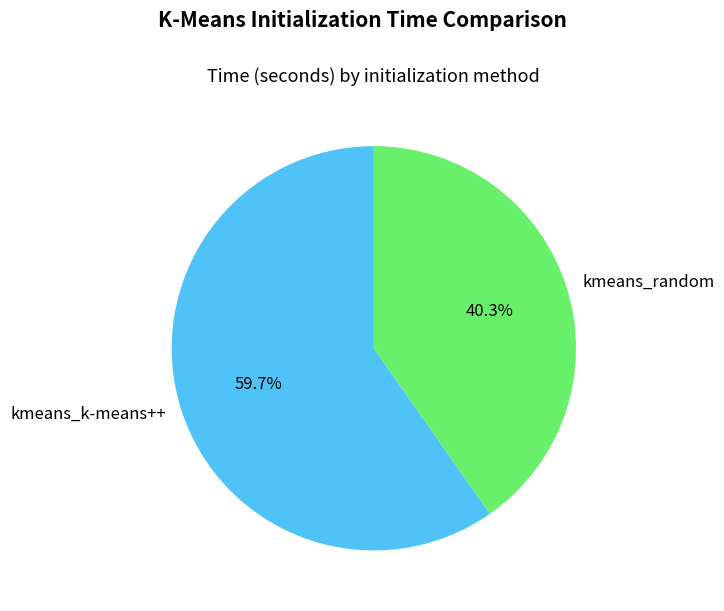

What is the largest slice in the pie chart?

kmeans_k-means++